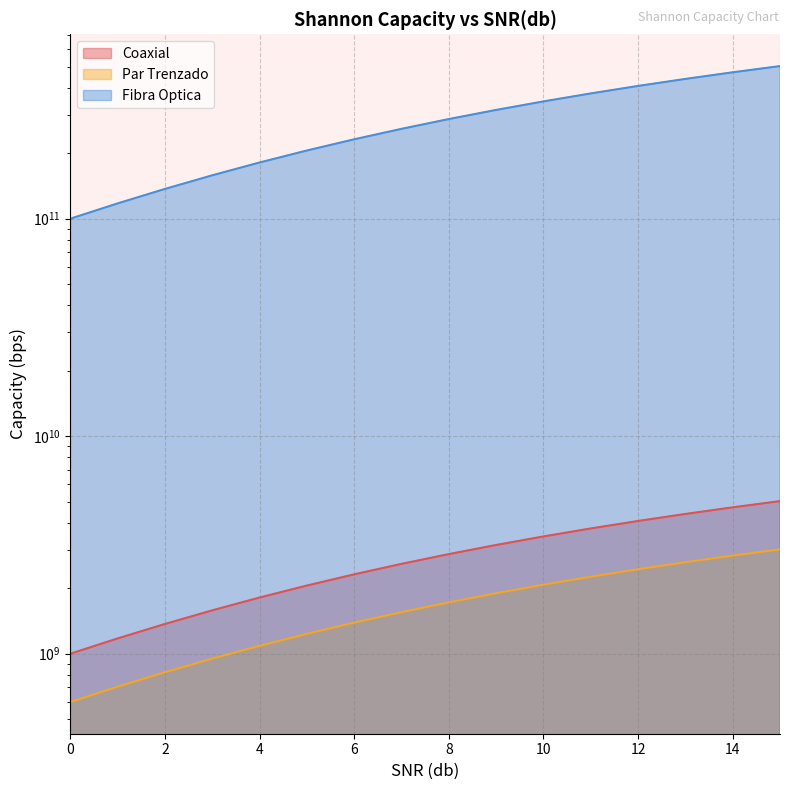

How many distinct data groups are displayed?

3